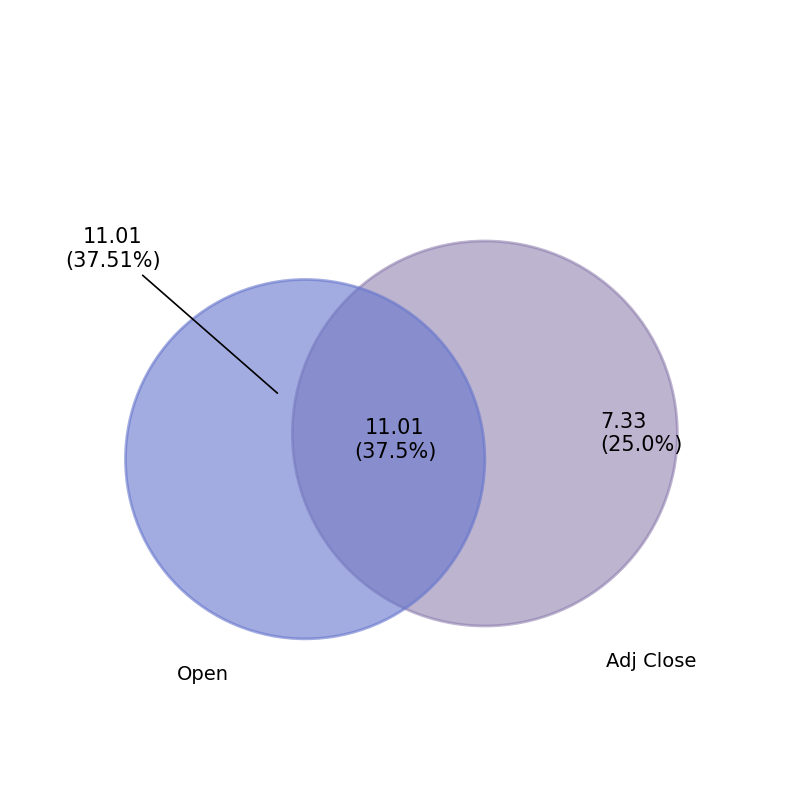

True or false: Close accounts for 11% of the total.

False